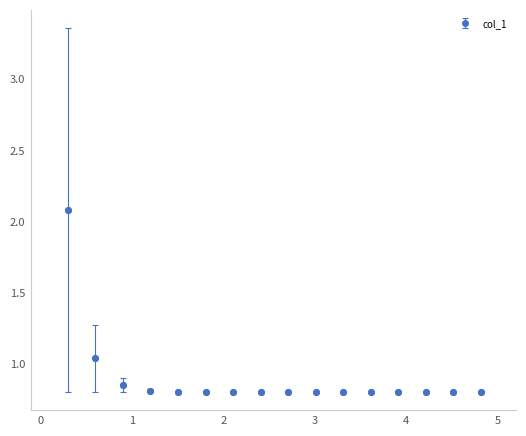

What is the difference between the maximum and second lowest values?

1.3